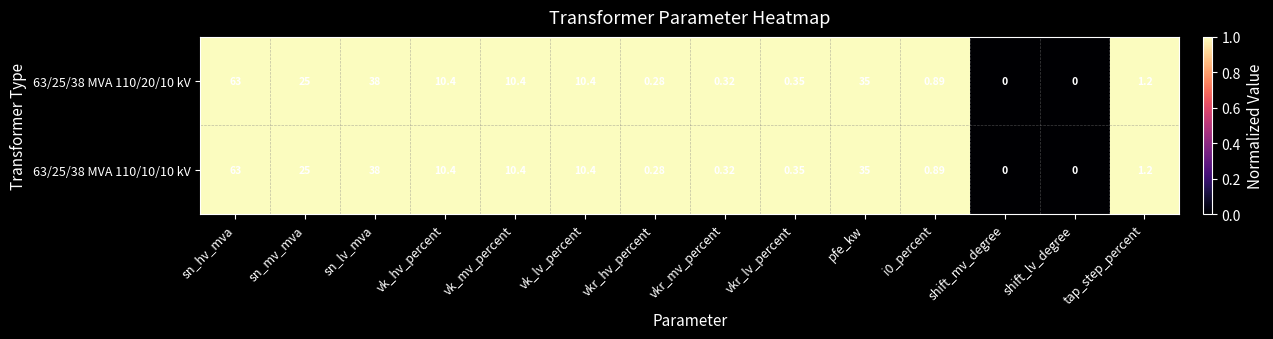

How many positive values does the 63/25/38 MVA 110/20/10 kV series have?

12